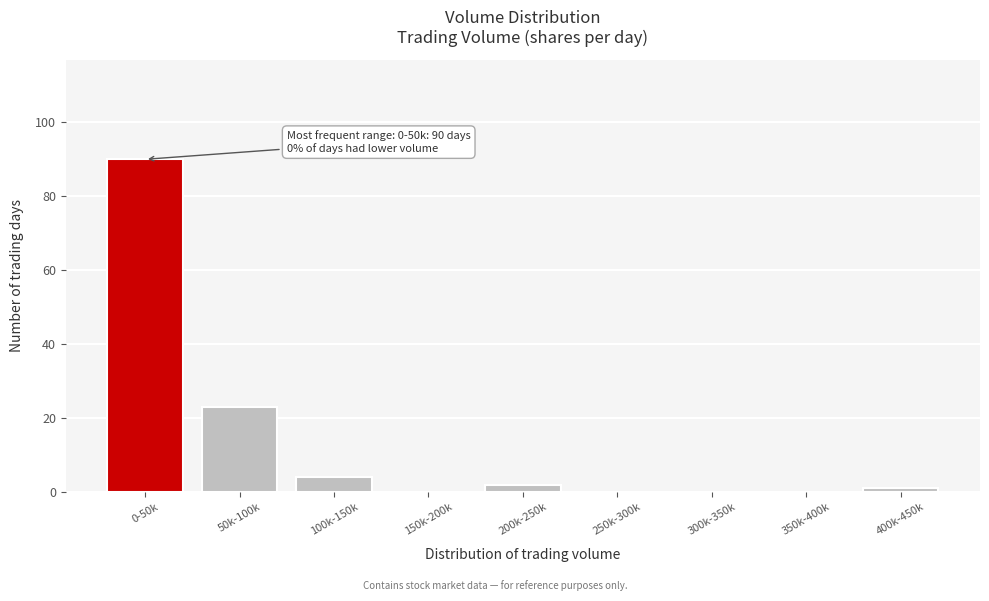

Reading right to left, what are all the values shown in this chart?

400k-450k=1	350k-400k=0	300k-350k=0	250k-300k=0	200k-250k=2	150k-200k=0	100k-150k=4	50k-100k=23	0-50k=90